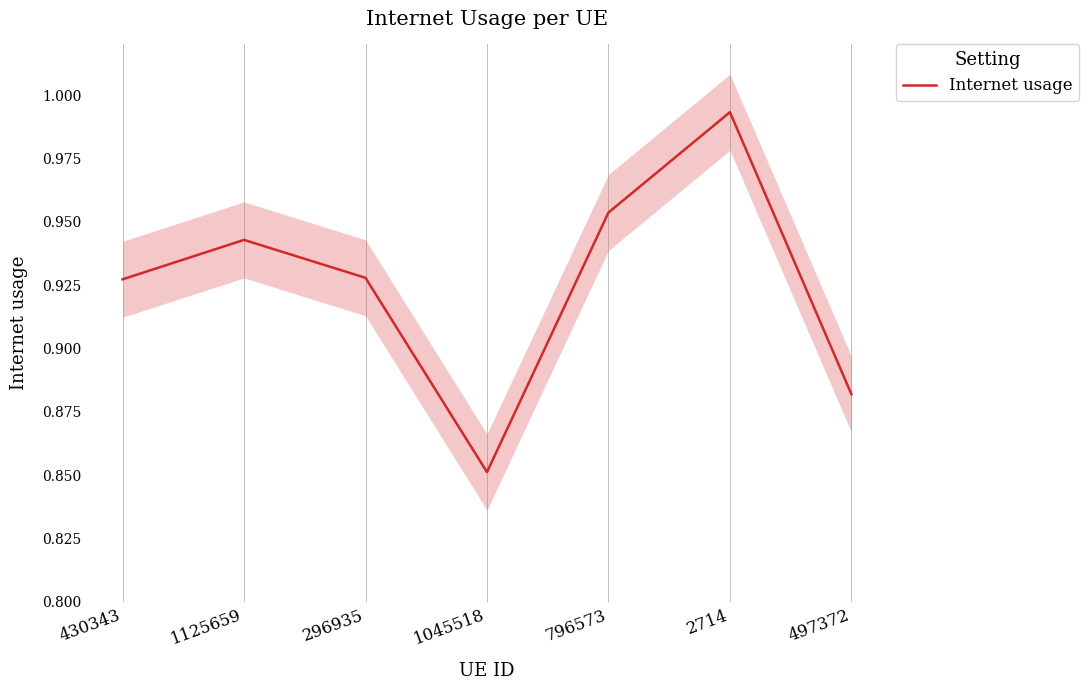

List the labels in order of value, largest first.

2714, 796573, 1125659, 296935, 430343, 497372, 1045518